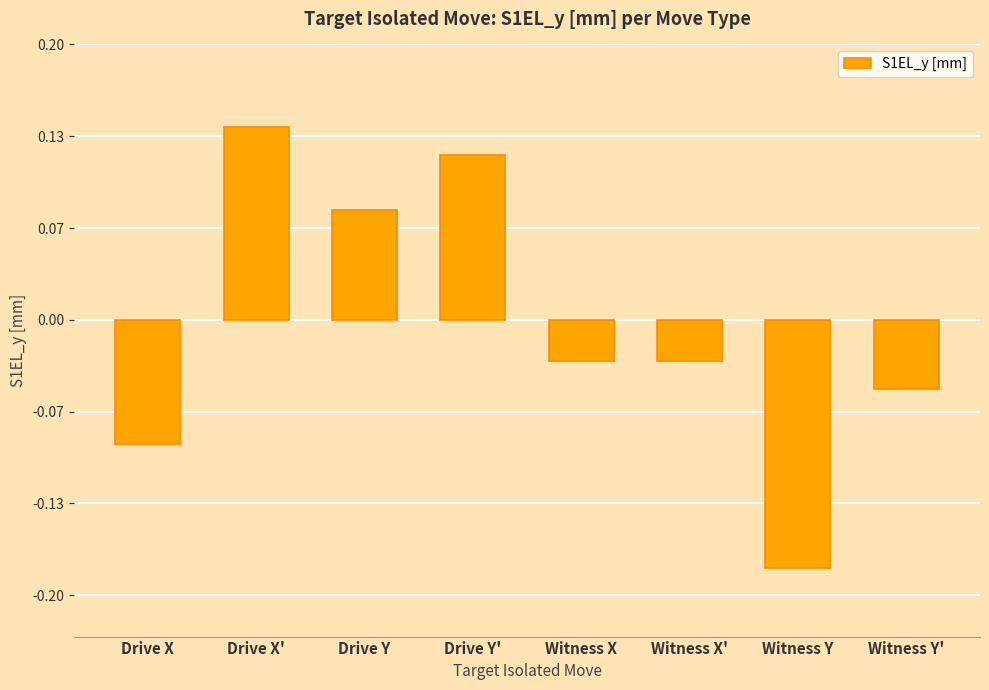

Is it true that the value at Witness Y is -0.0?

False